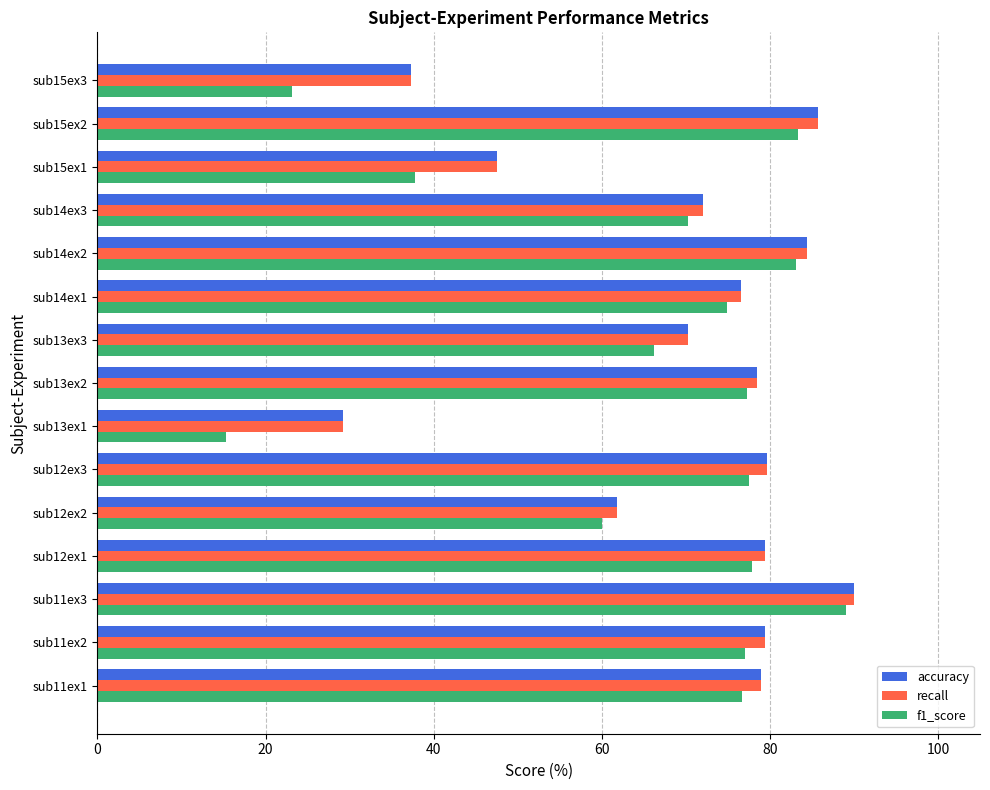

At which category does the chart reach its minimum across all series?

sub13ex1